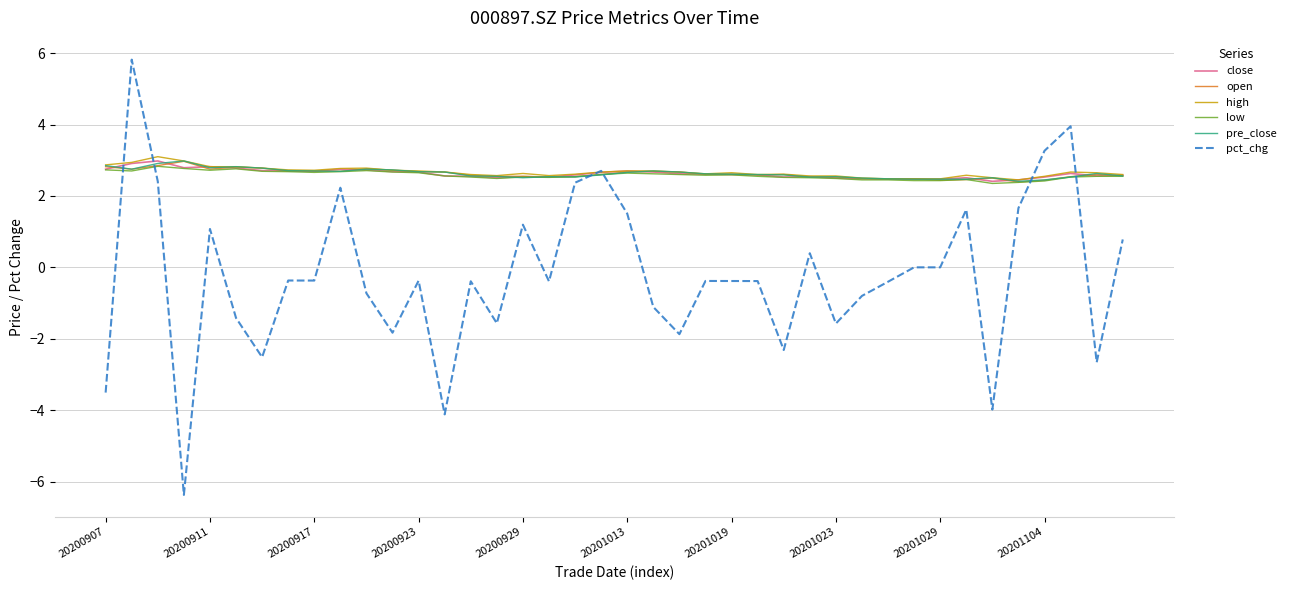

What is the maximum value shown in the chart?

5.8